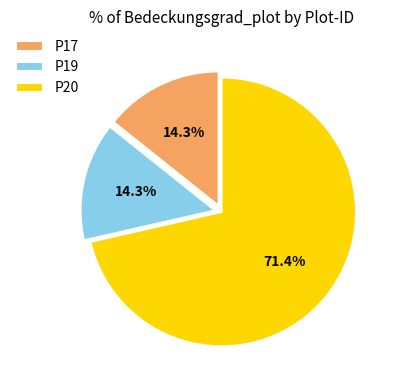

Combined, do P20 and P17 account for over 50%?

Yes